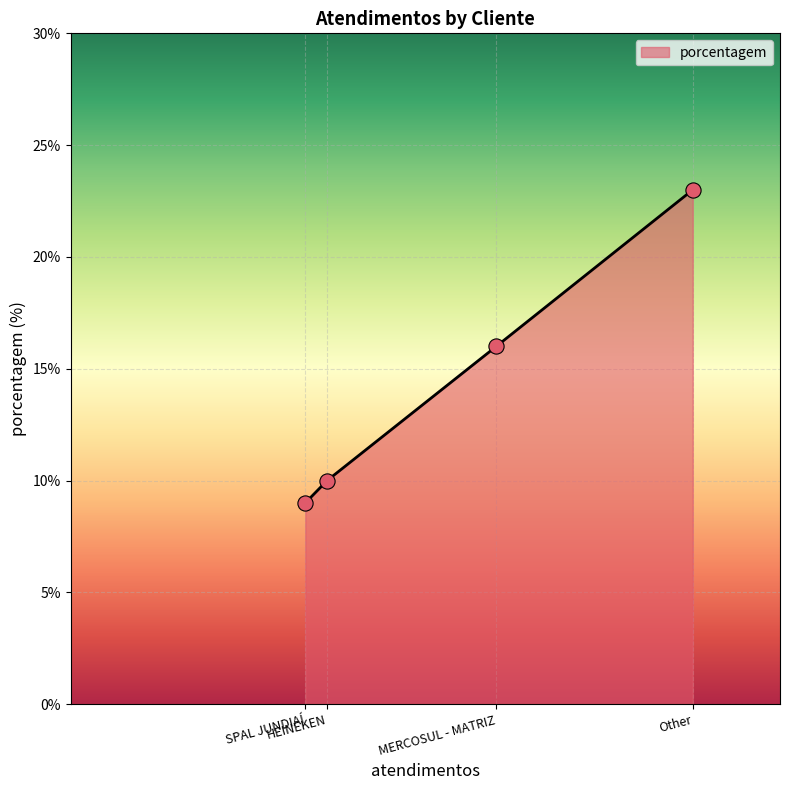

What is the change in value from HEINEKEN to MERCOSUL - MATRIZ?

+6